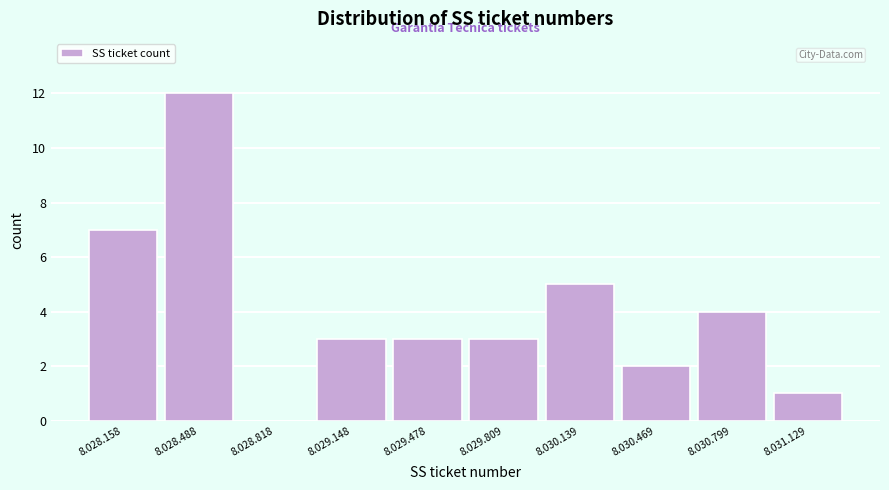

Reading left to right, list all the values displayed in this chart.

8.028.158=7	8.028.488=12	8.028.818=0	8.029.148=3	8.029.478=3	8.029.809=3	8.030.139=5	8.030.469=2	8.030.799=4	8.031.129=1